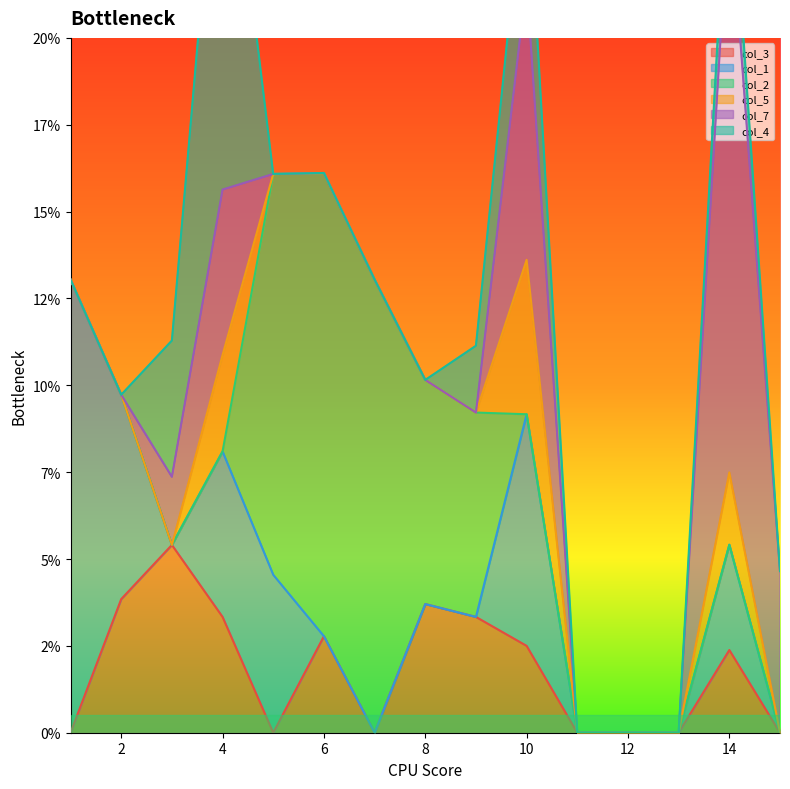

What are all the series names shown in the legend?

col_3, col_1, col_2, col_5, col_7, col_4